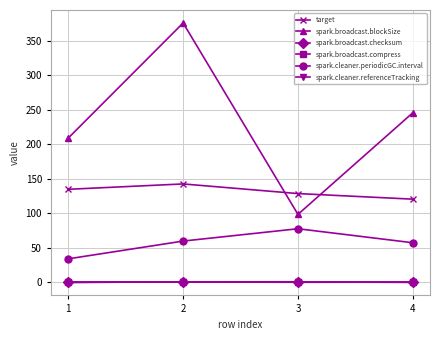

What is the total value across all series at 3?

306.7